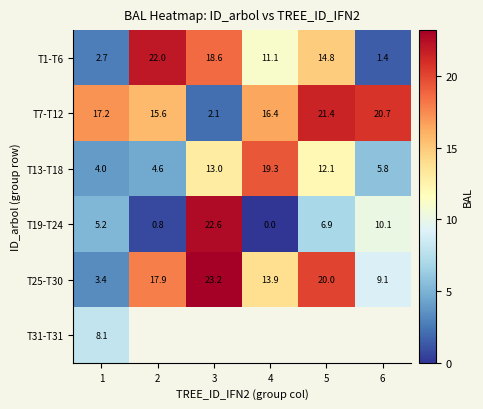

What is the difference between the T7-T12 values at 2 and 3?

13.5